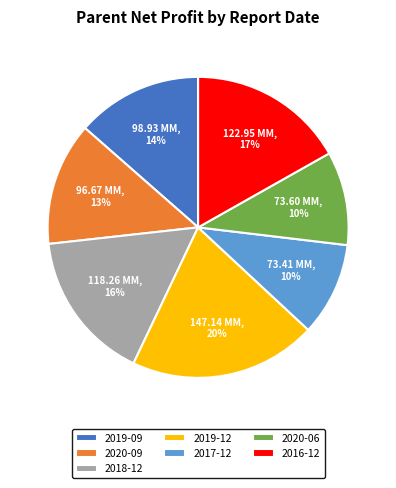

To the nearest percent, what is the difference between the largest and smallest slice percentages?

10%